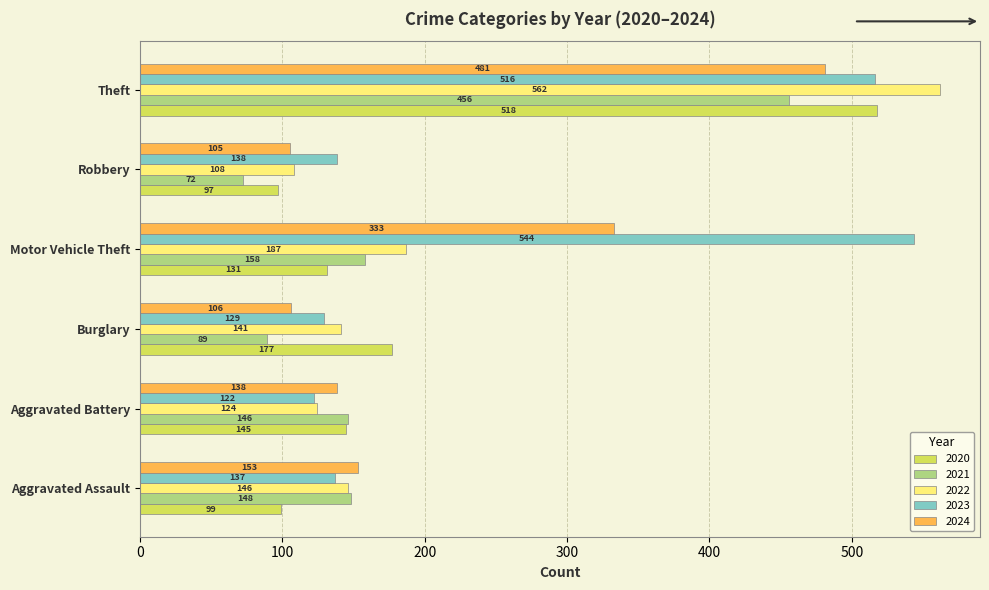

Which series has the widest spread of values?

2022